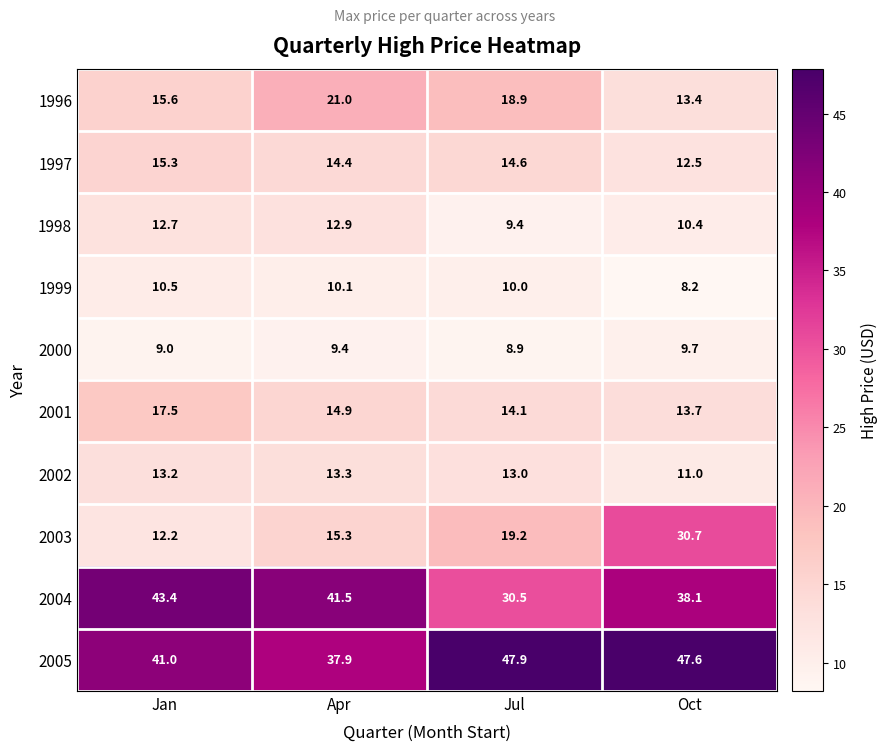

What is the difference between the 2002 values at Jan and Oct?

2.2